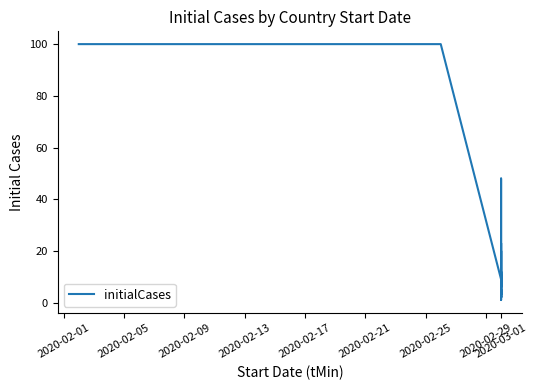

Where is the first local minimum?

2020-03-01